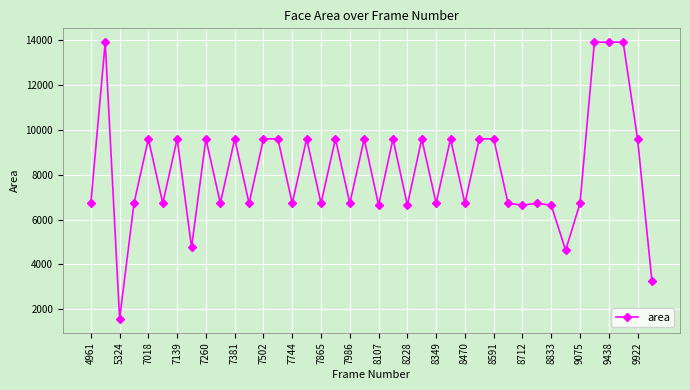

What is the smallest value displayed?

1560